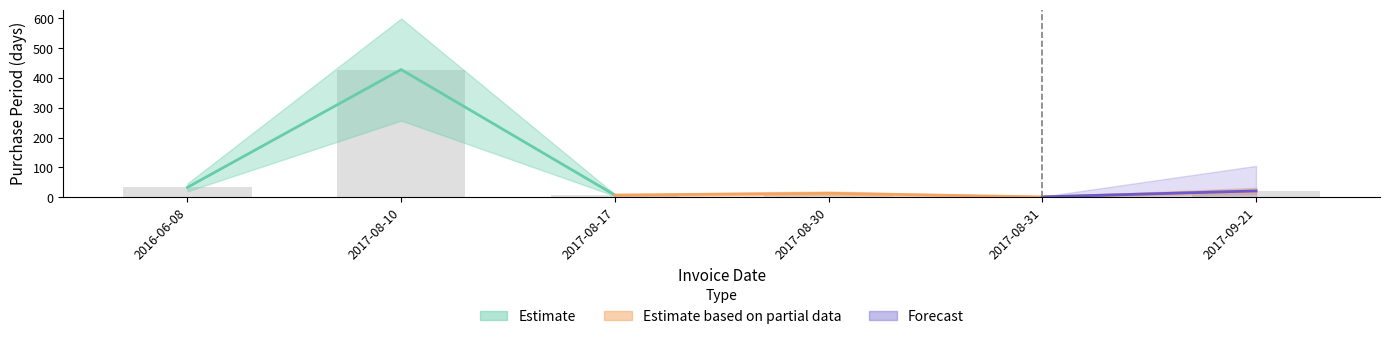

List the labels in order of value, largest first.

2017-08-10, 2016-06-08, 2017-09-21, 2017-08-30, 2017-08-17, 2017-08-31